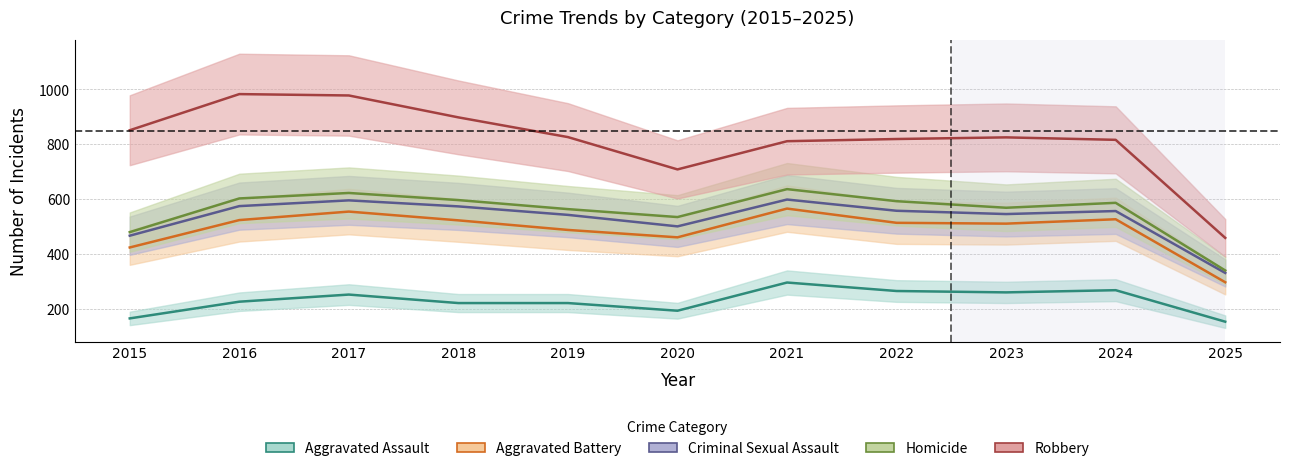

Between 2015 and 2017, which is larger?

2017